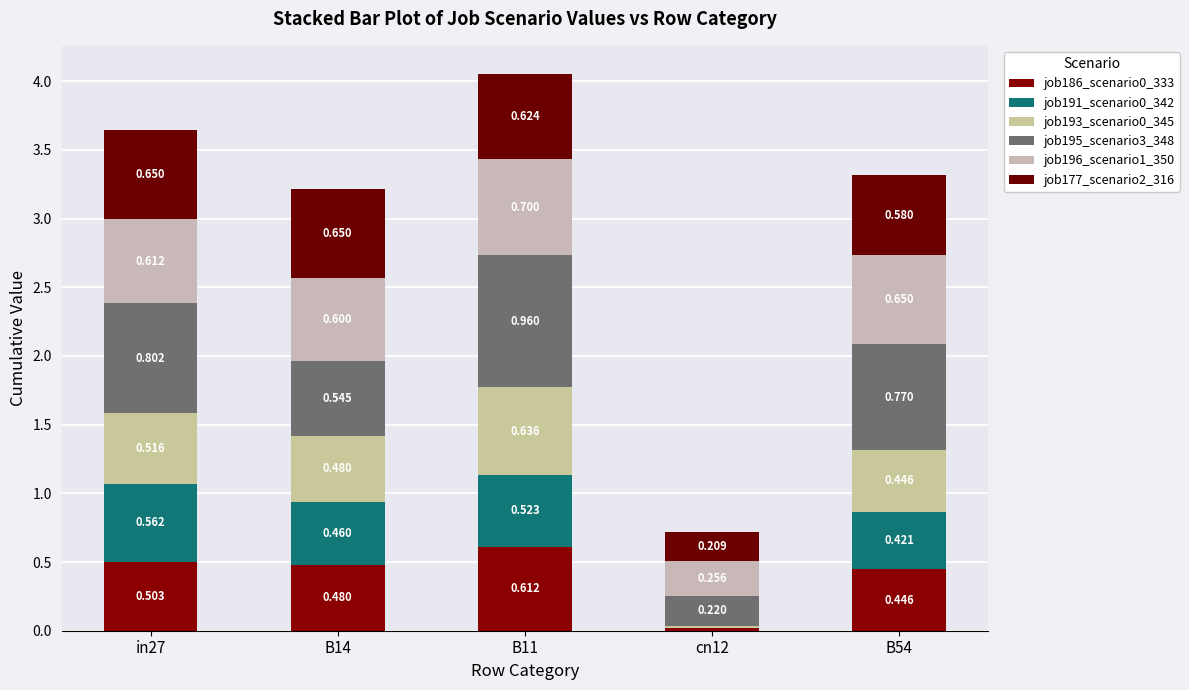

What is the average value of the job193_scenario0_345 series?

0.4